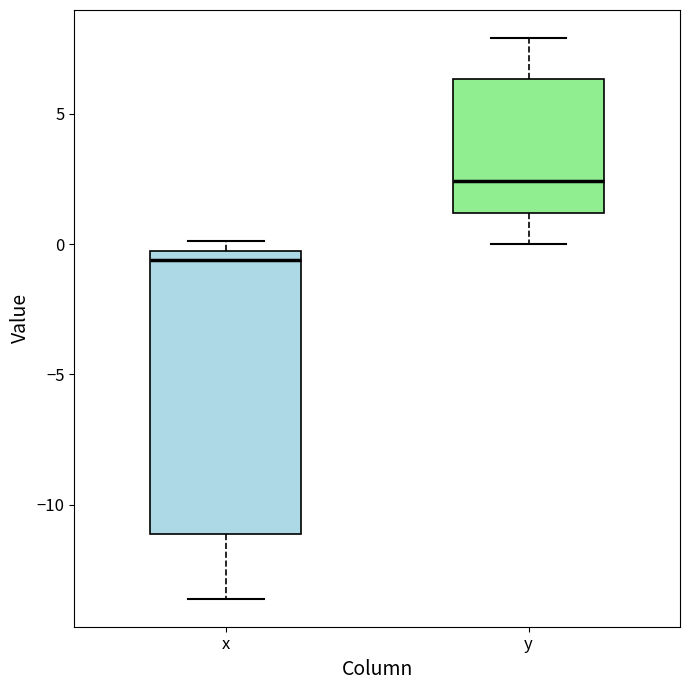

Where does the upper whisker of the box for y end on the y-axis? The values are not printed on the chart, so give them approximately, as read against the axis.

8.0